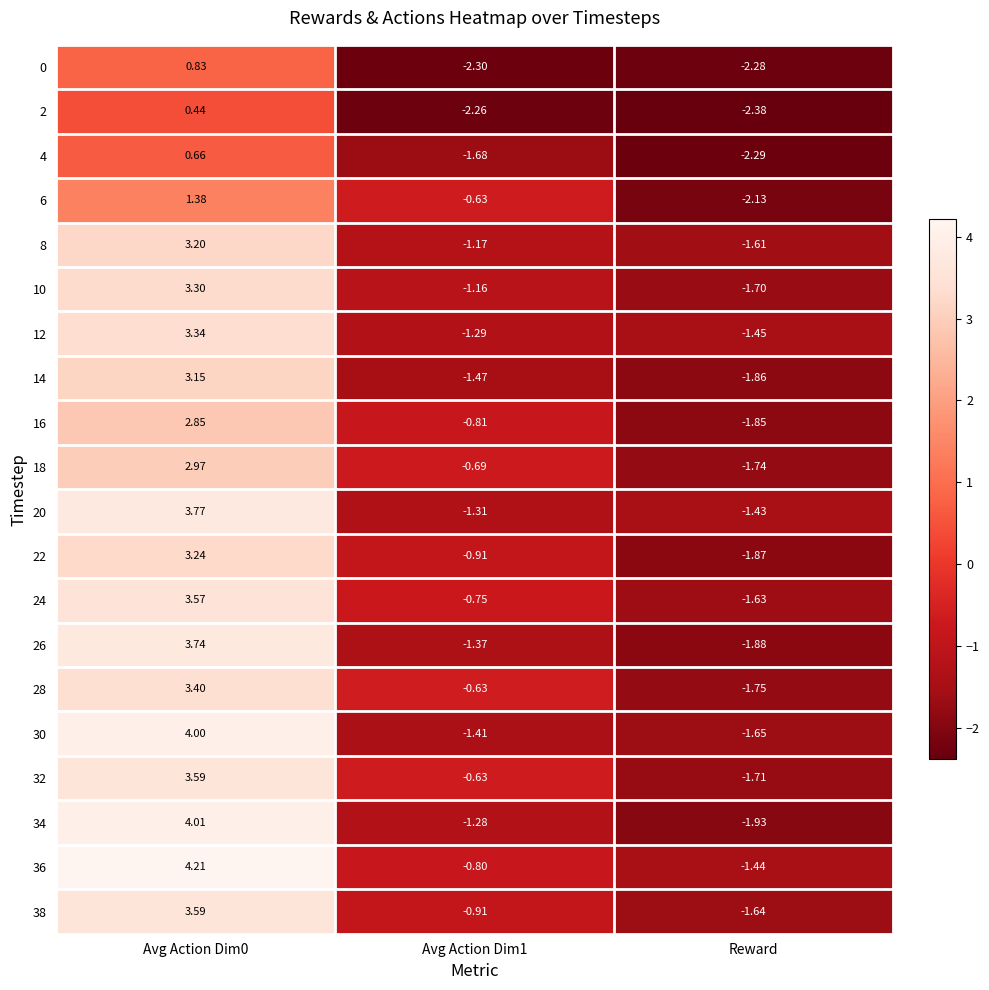

Is the value of 12 at Avg Action Dim1 greater than the value of 30 at Avg Action Dim0?

No